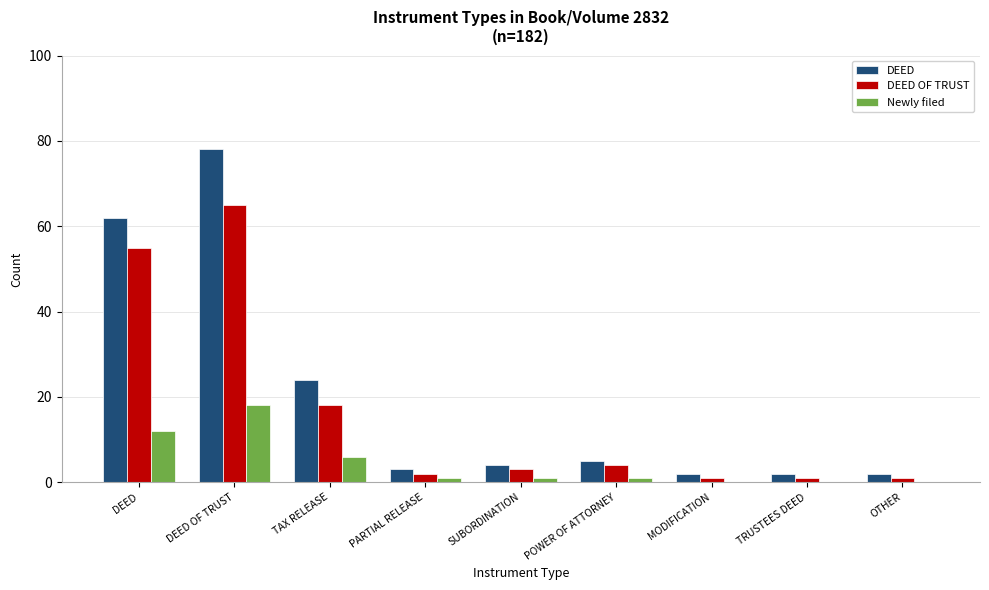

At which category is the sum across all series the highest?

DEED OF TRUST